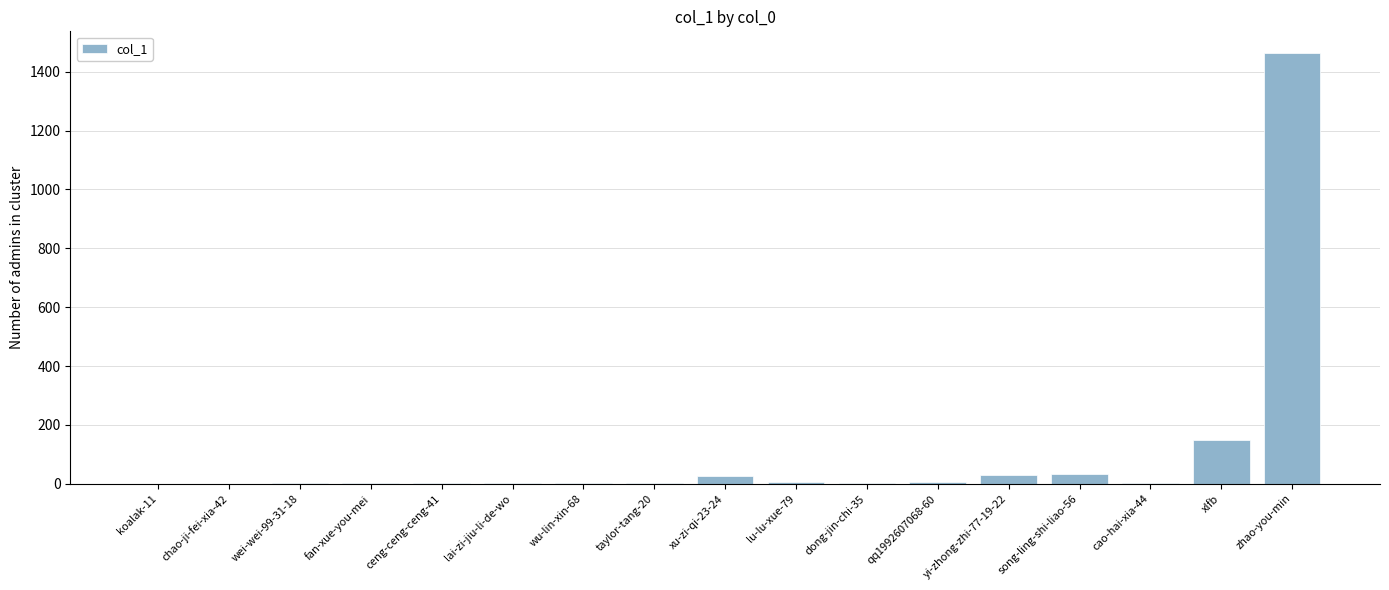

How many distinct data groups are displayed?

1